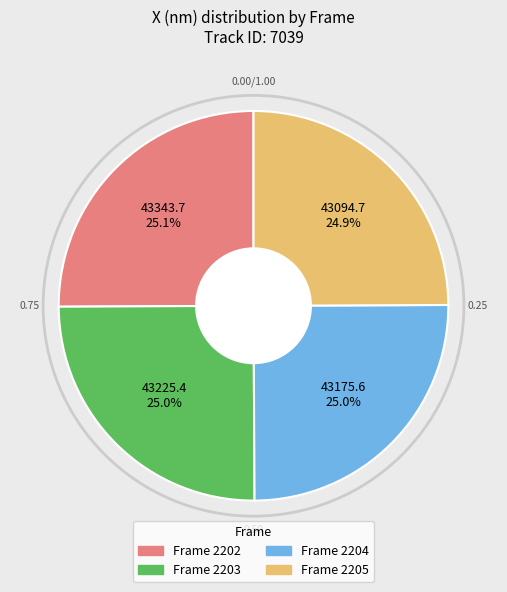

Does any single category account for the majority?

No